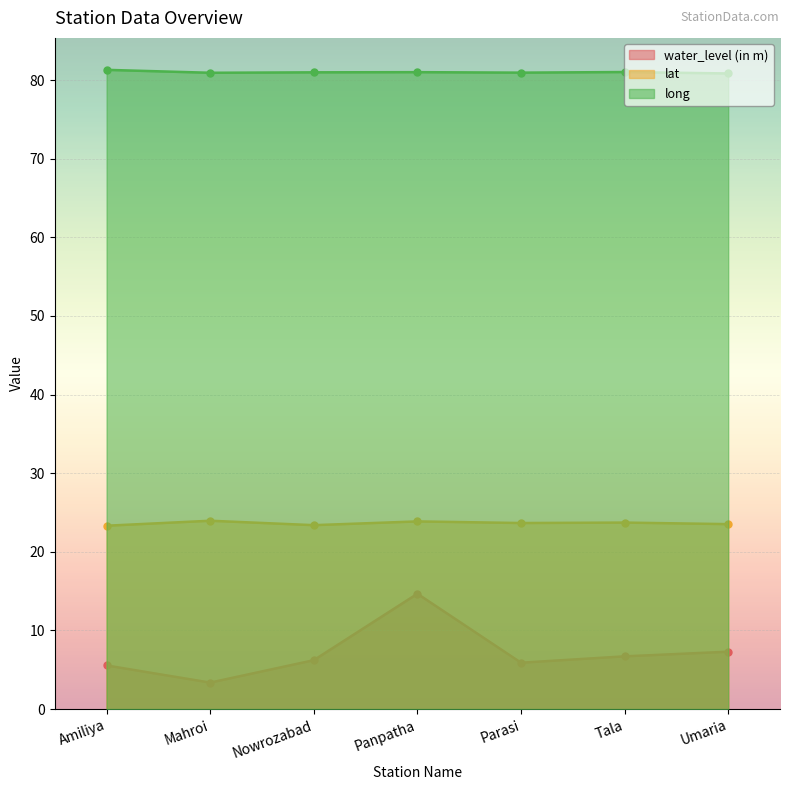

Where does the water_level (in m) series first go above 6?

Nowrozabad